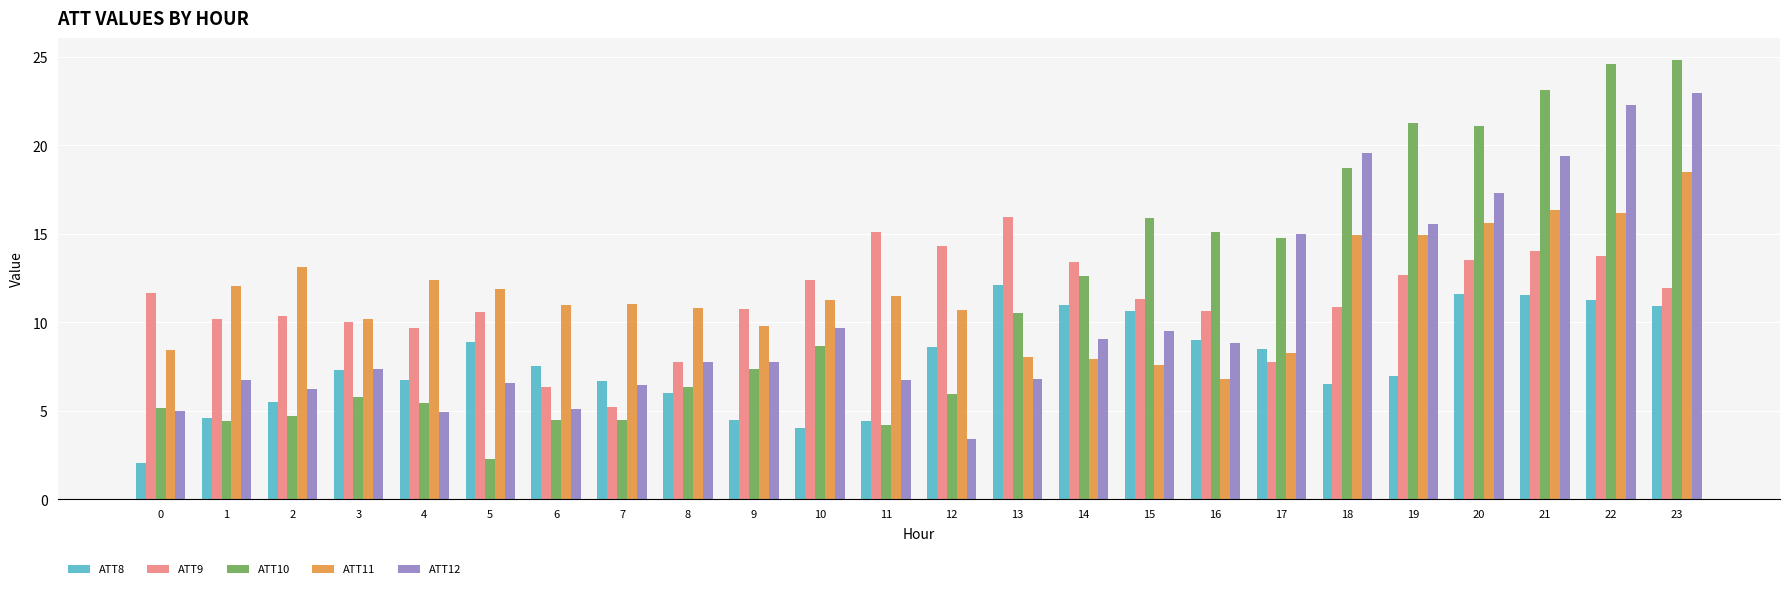

What is the difference between the highest and lowest values at 0?

9.6